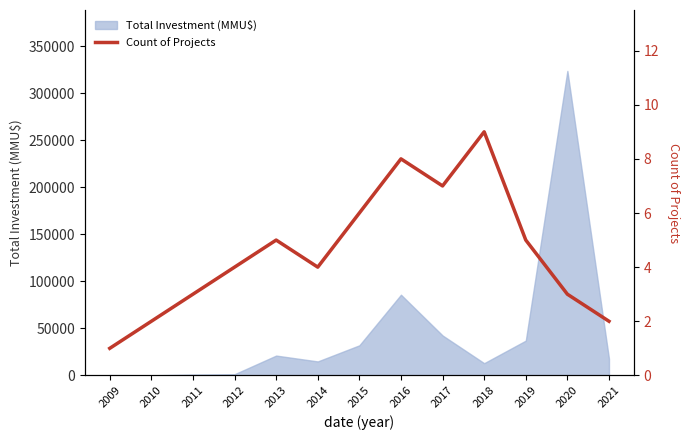

The value of Total Investment (MMU$) at 2021 is 17762. True or false?

True